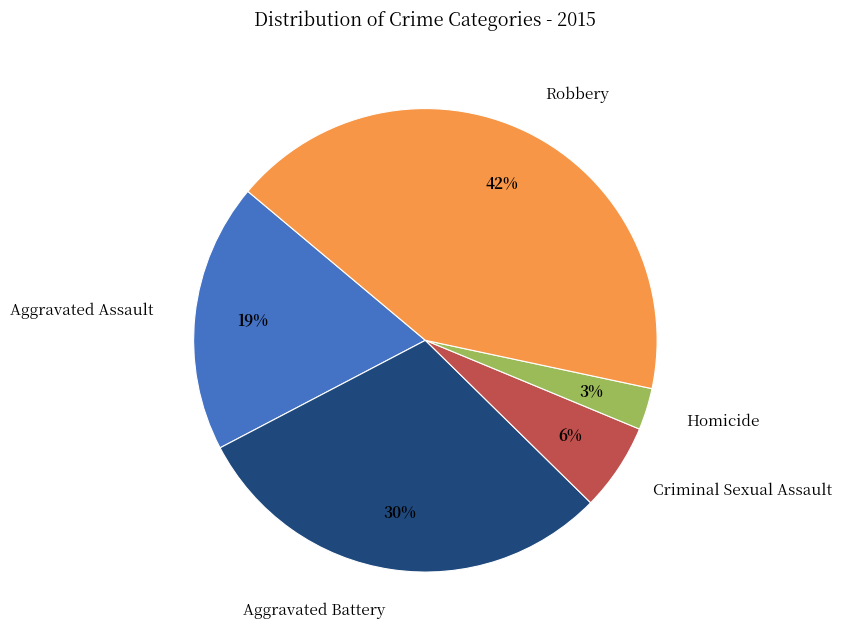

Rank the categories by value from highest to lowest.

Robbery, Aggravated Battery, Aggravated Assault, Criminal Sexual Assault, Homicide